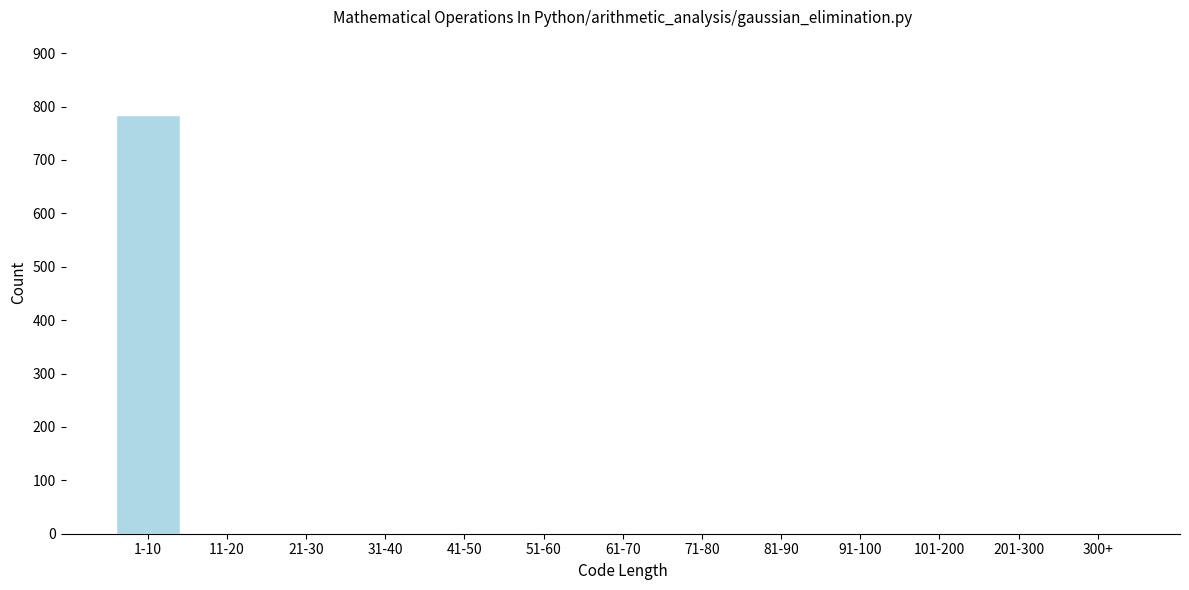

Reading right to left, extract all data points from this chart.

300+=0	201-300=0	101-200=0	91-100=0	81-90=0	71-80=0	61-70=0	51-60=0	41-50=0	31-40=0	21-30=0	11-20=0	1-10=784